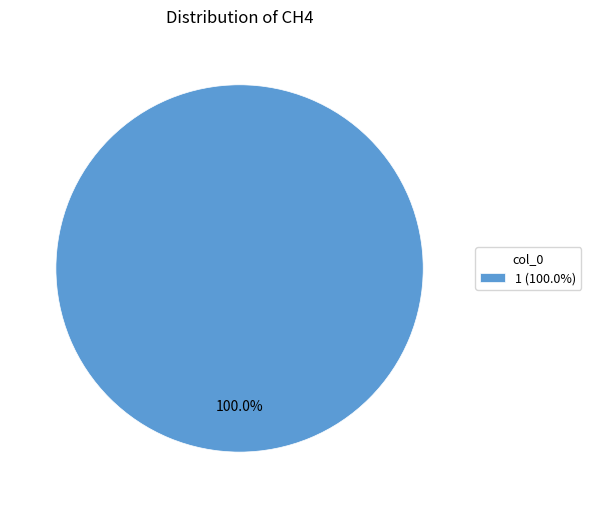

Rank the categories by value from lowest to highest.

1 (100.0%)